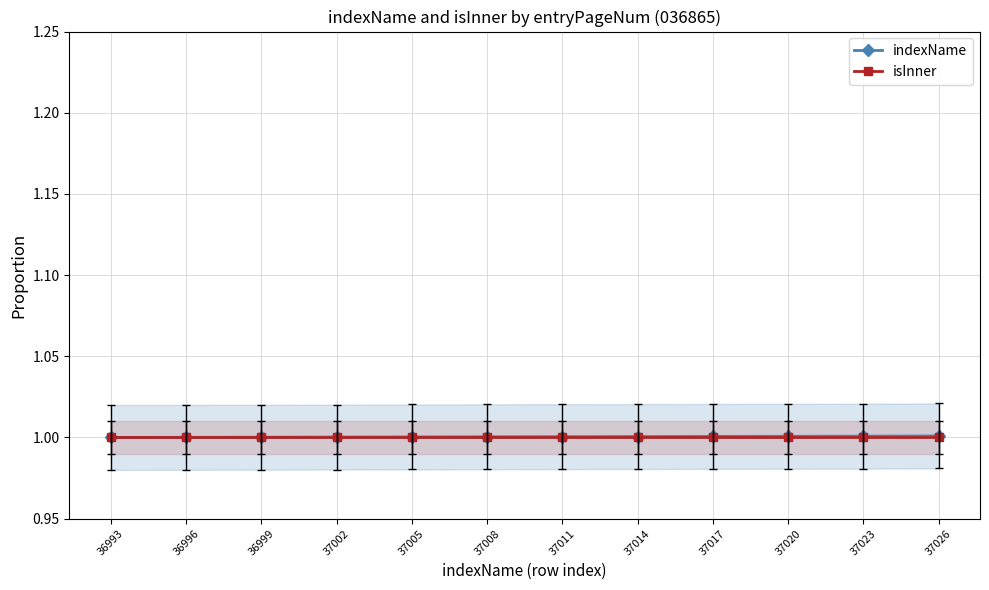

The value of isInner at 37002 is 1.0. True or false?

True